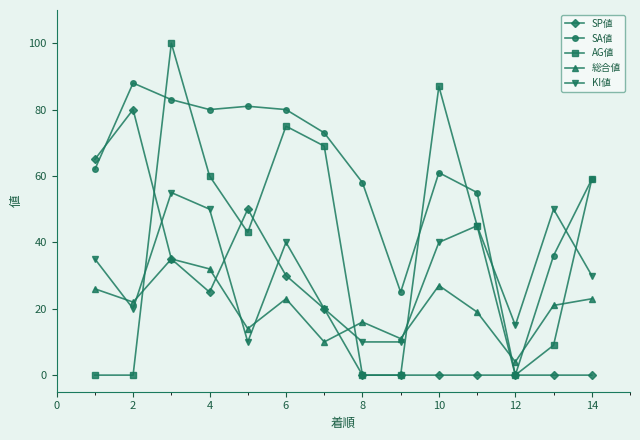

Rank the series by their maximum value, from lowest to highest.

総合値, KI値, SP値, SA値, AG値